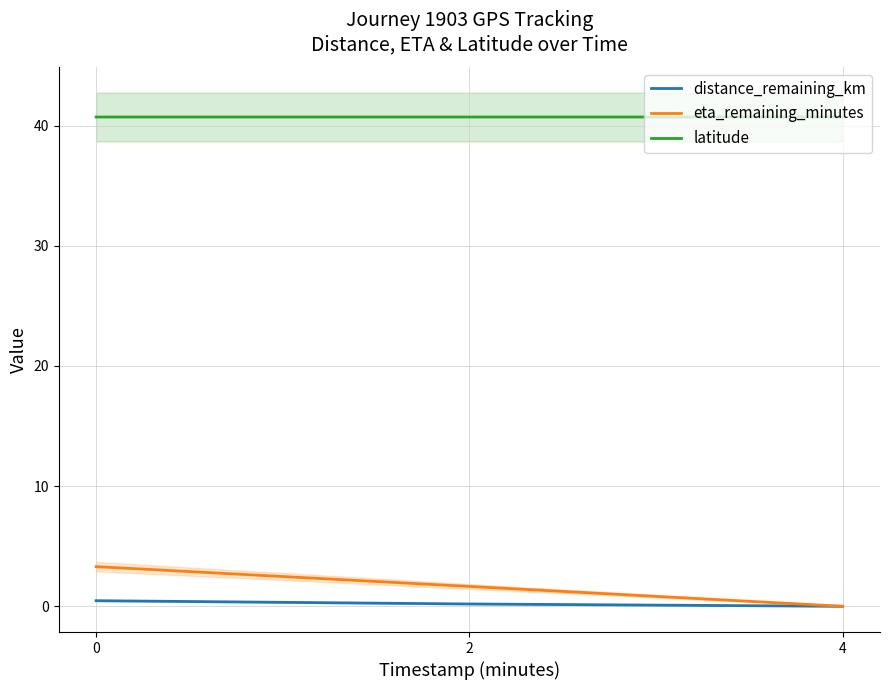

Reading left to right, transcribe all the data shown in this chart.

distance_remaining_km: 0=0.5	2=0.2	4=0.0
eta_remaining_minutes: 0=3.3	2=1.6	4=0.0
latitude: 0=40.7	2=40.7	4=40.7